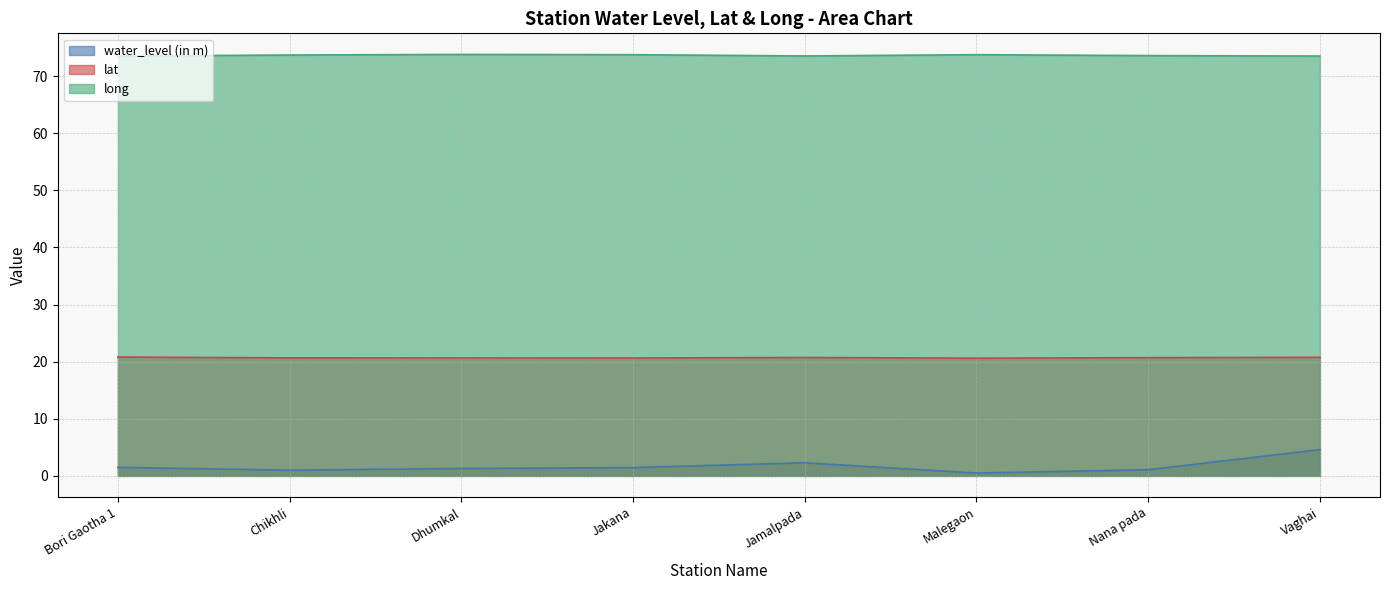

Reading left to right, extract all data points from this chart.

water_level (in m): Bori Gaotha 1=1.5	Chikhli=1.0	Dhumkal=1.3	Jakana=1.4	Jamalpada=2.3	Malegaon=0.5	Nana pada=1.1	Vaghai=4.6
lat: Bori Gaotha 1=20.8	Chikhli=20.7	Dhumkal=20.6	Jakana=20.6	Jamalpada=20.7	Malegaon=20.6	Nana pada=20.7	Vaghai=20.8
long: Bori Gaotha 1=73.5	Chikhli=73.7	Dhumkal=73.8	Jakana=73.7	Jamalpada=73.5	Malegaon=73.7	Nana pada=73.6	Vaghai=73.5